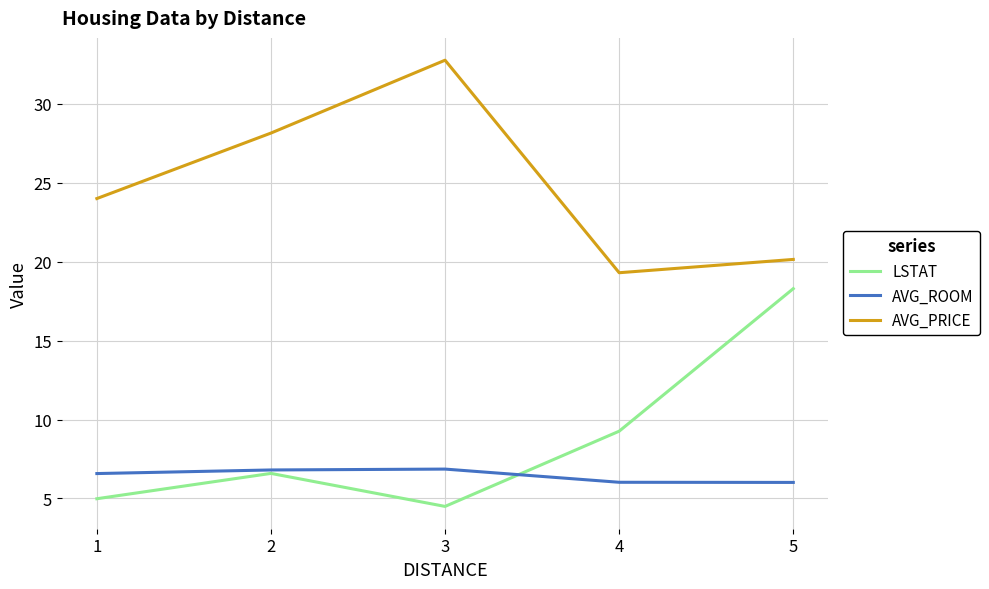

Which series changed the most between 2 and 4?

AVG_PRICE